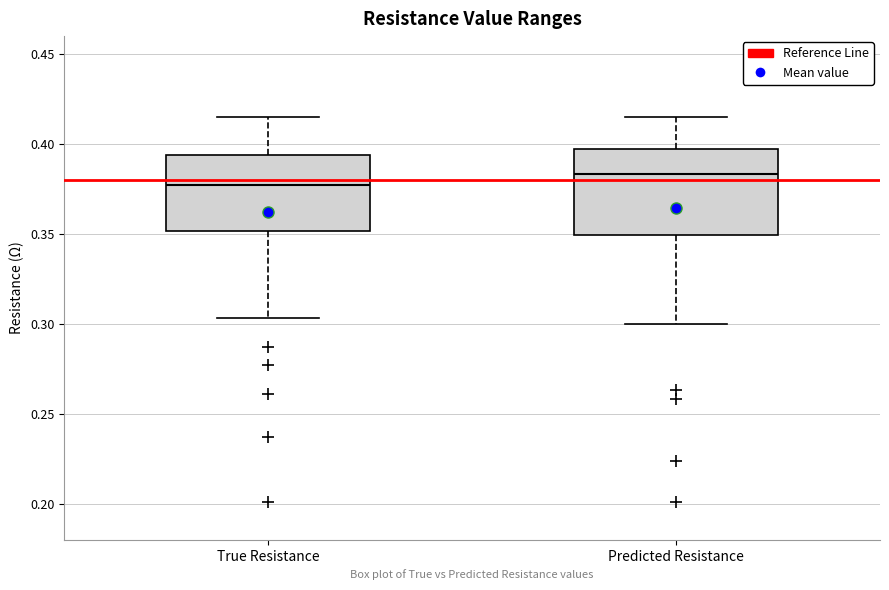

Reading left to right, read every box against the y-axis: the position of its median line, the range the box covers, and the ends of its whiskers. The values are not printed on the chart, so give them approximately, as read against the axis.

True Resistance: median 0.375, box 0.350 to 0.395, whiskers 0.305 to 0.415
Predicted Resistance: median 0.385, box 0.350 to 0.395, whiskers 0.300 to 0.415